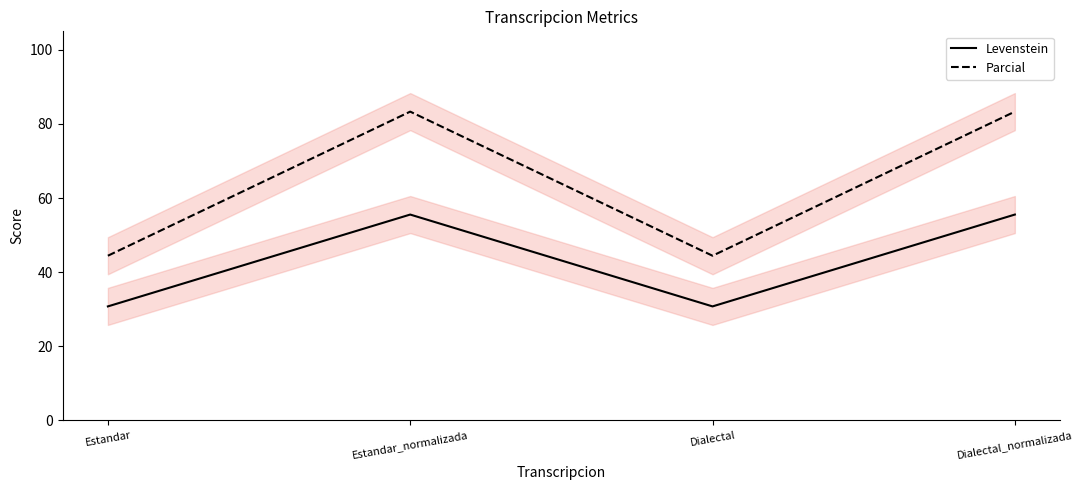

True or false: Parcial and Levenstein cross at least once.

False